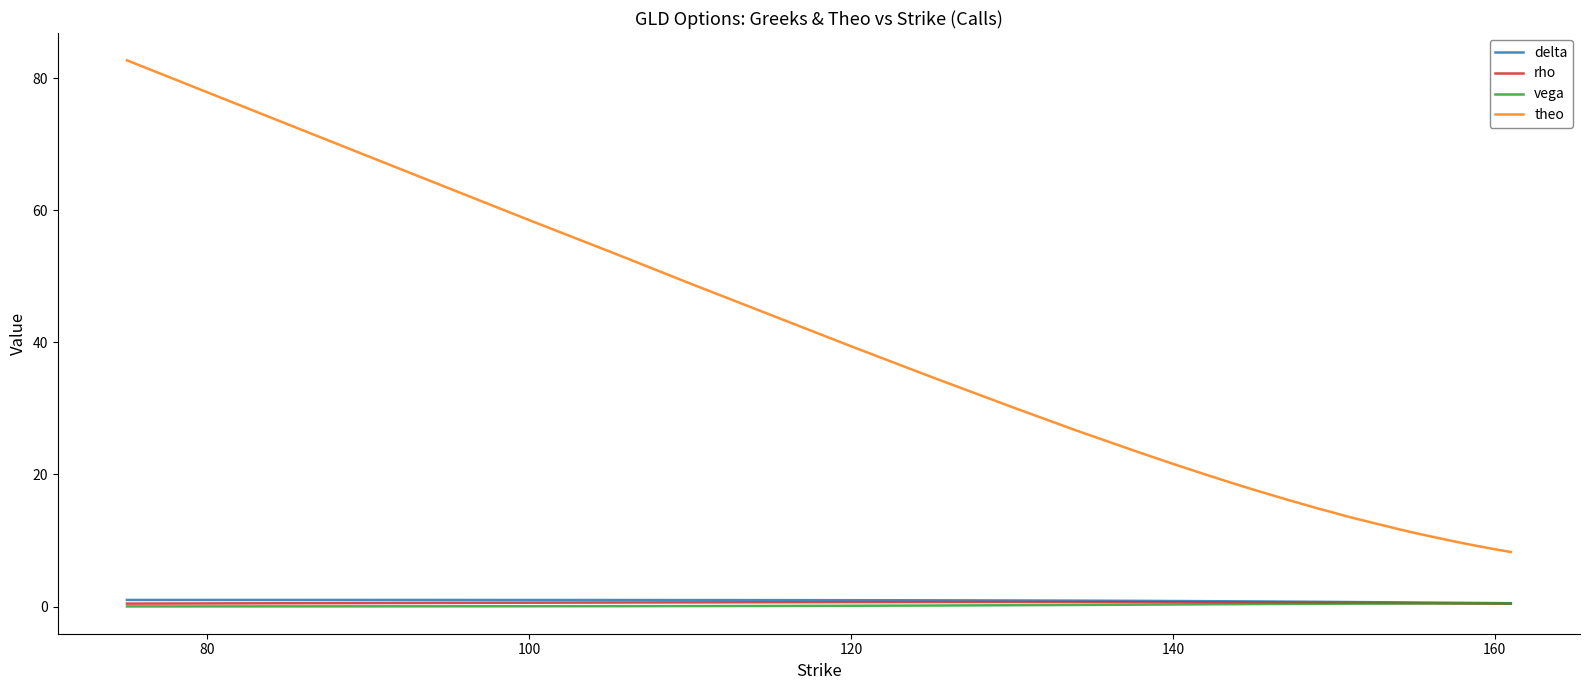

Does the chart display data point markers on the line(s)?

No